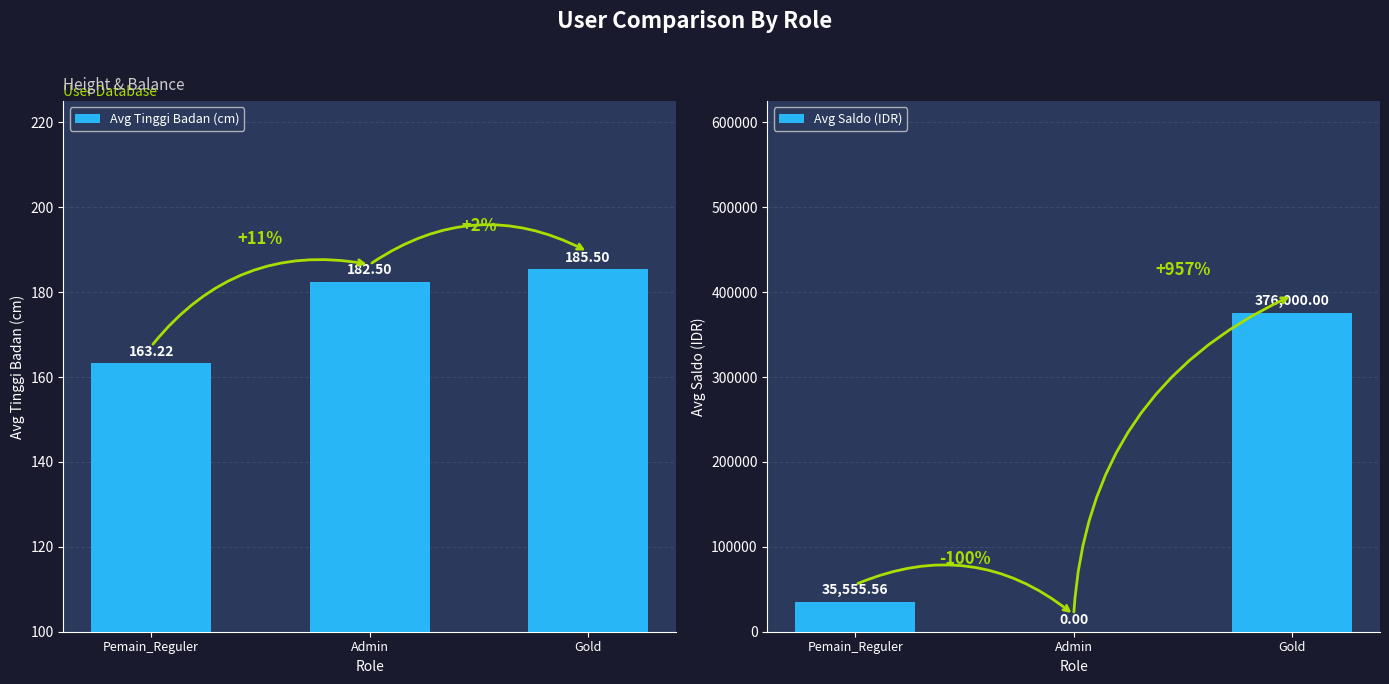

Reading left to right, list all the values displayed in this chart.

Avg Tinggi Badan (cm): 163.2	182.5	185.5
Avg Saldo (IDR): 35555.6	0.0	376000.0